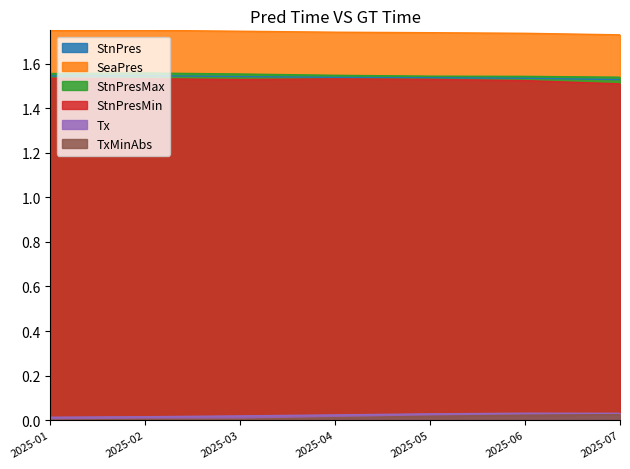

True or false: TxMinAbs and StnPresMax intersect in this chart.

False